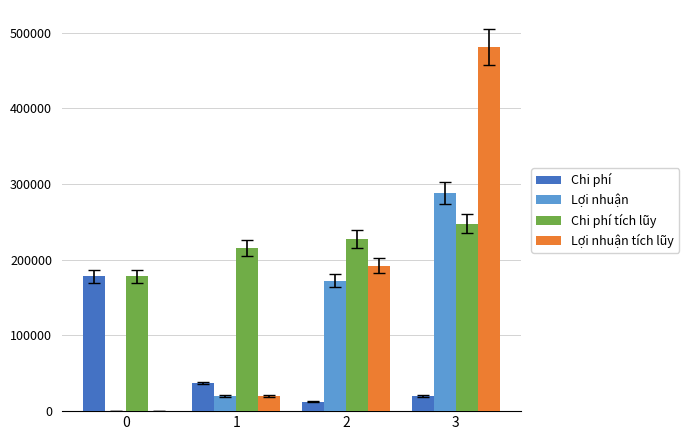

What are all the series names shown in the legend?

Chi phí, Lợi nhuận, Chi phí tích lũy, Lợi nhuận tích lũy